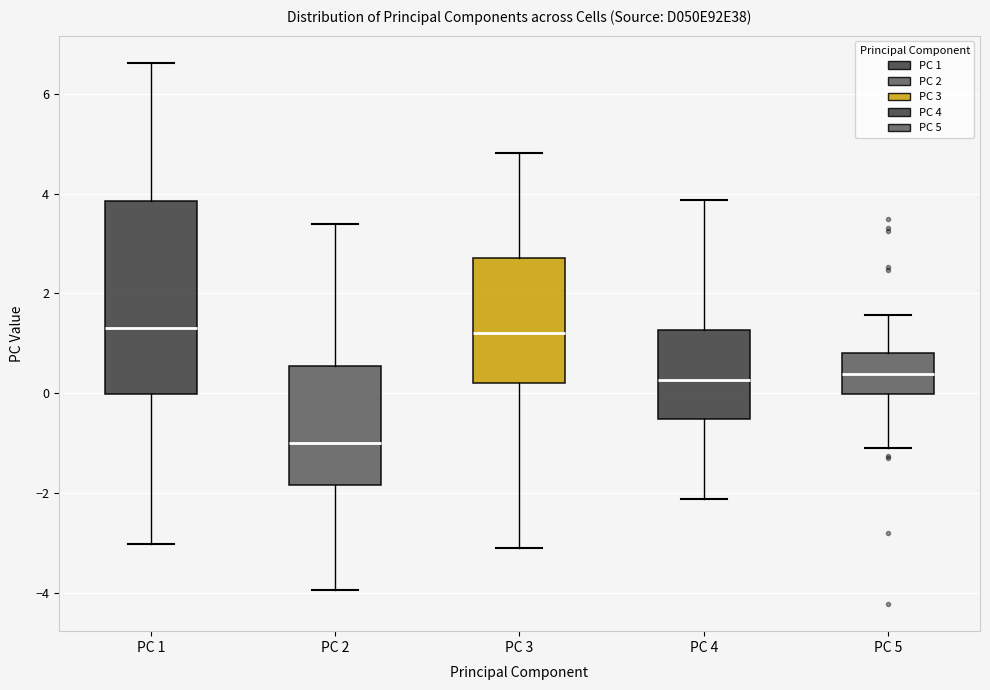

Where is the lower edge of the box for PC 3 on the y-axis? The values are not printed on the chart, so give them approximately, as read against the axis.

0.2